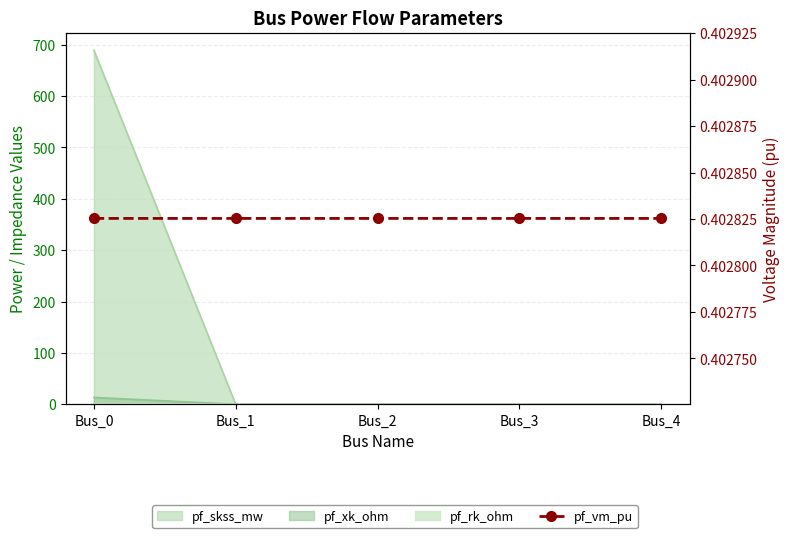

Rank the series at Bus_3 from lowest to highest value.

pf_vm_pu, pf_skss_mw, pf_rk_ohm, pf_xk_ohm